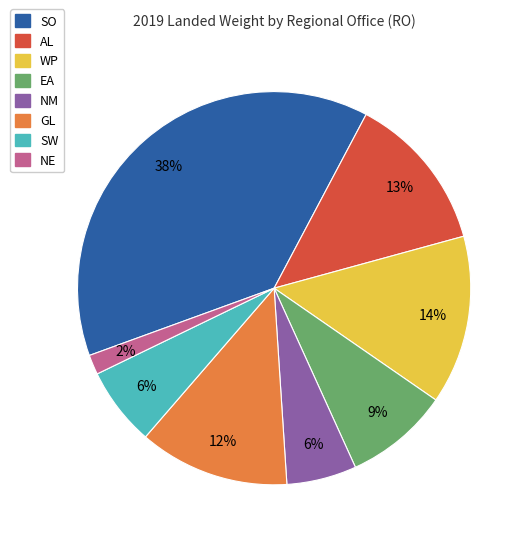

To the nearest percent, what is the difference between the EA and NE slice percentages?

7%